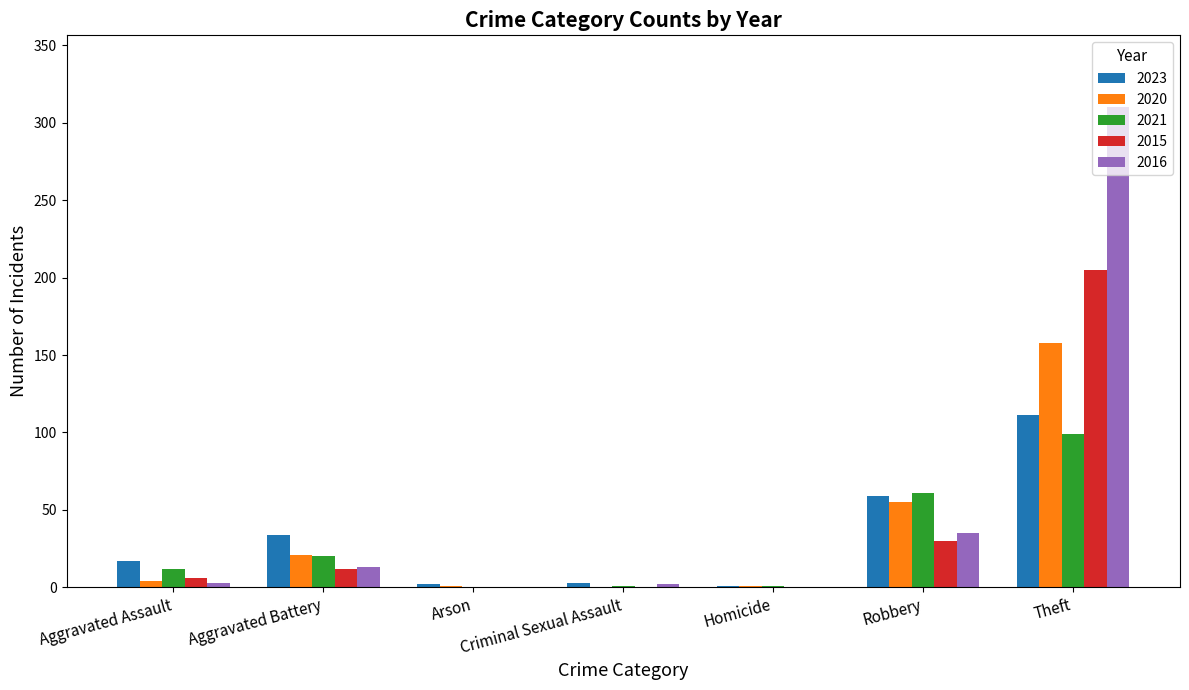

What are all the series names shown in the legend?

2023, 2020, 2021, 2015, 2016